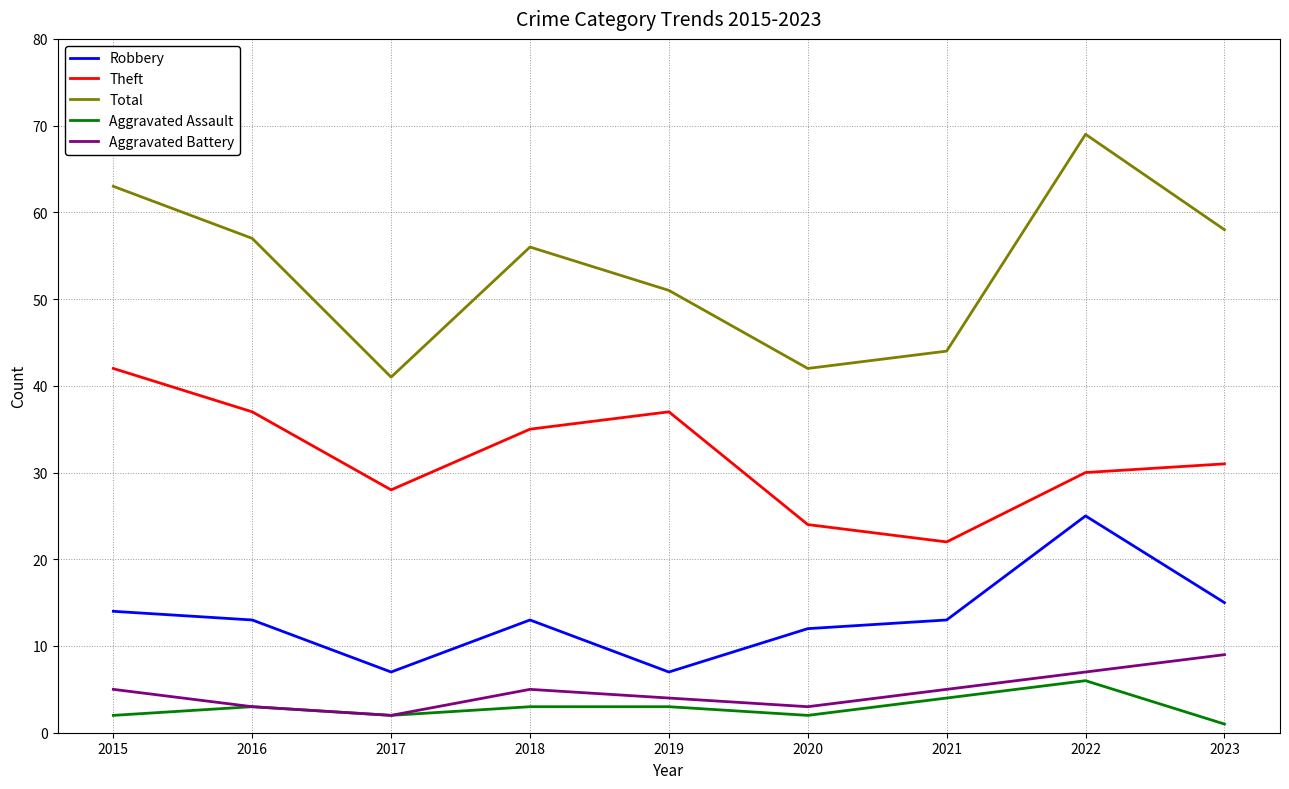

Where is the first local maximum for Theft?

2019